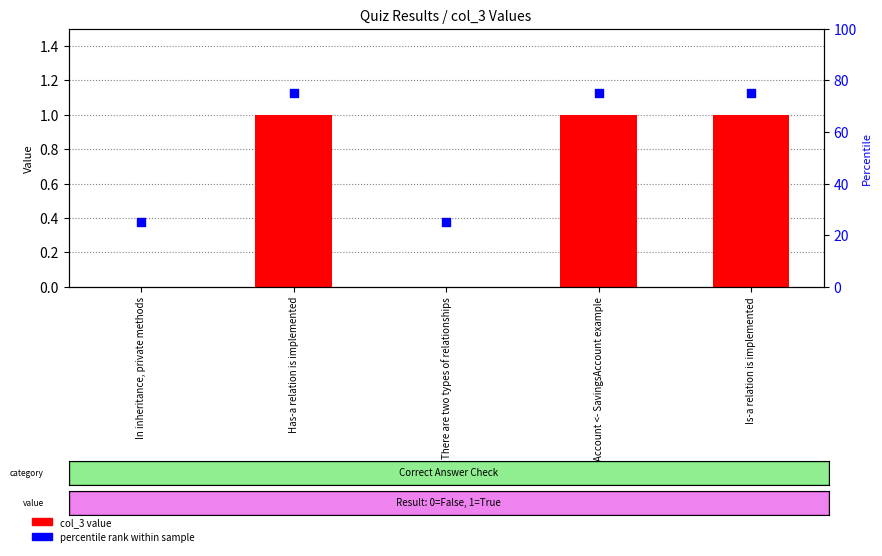

What are all the series names shown in the legend?

col_3 value, percentile rank within sample